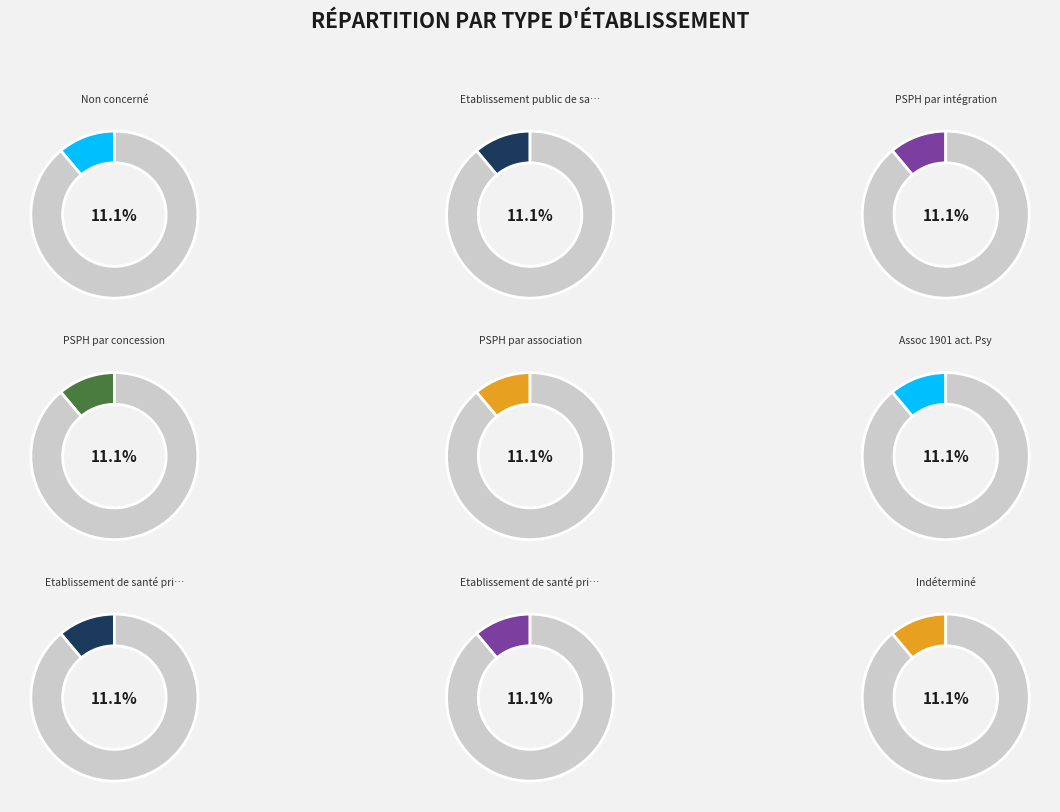

Is the sum of PSPH par concession and Etablissement de santé privé non lucratif greater than half?

No